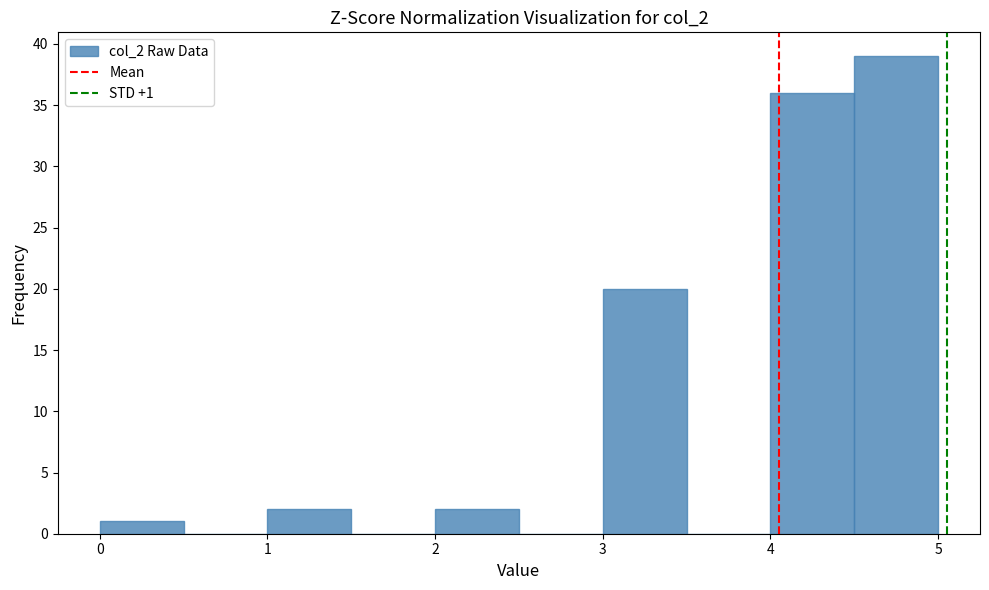

Which range on the x-axis has the tallest bar?

4.5 to 5.0